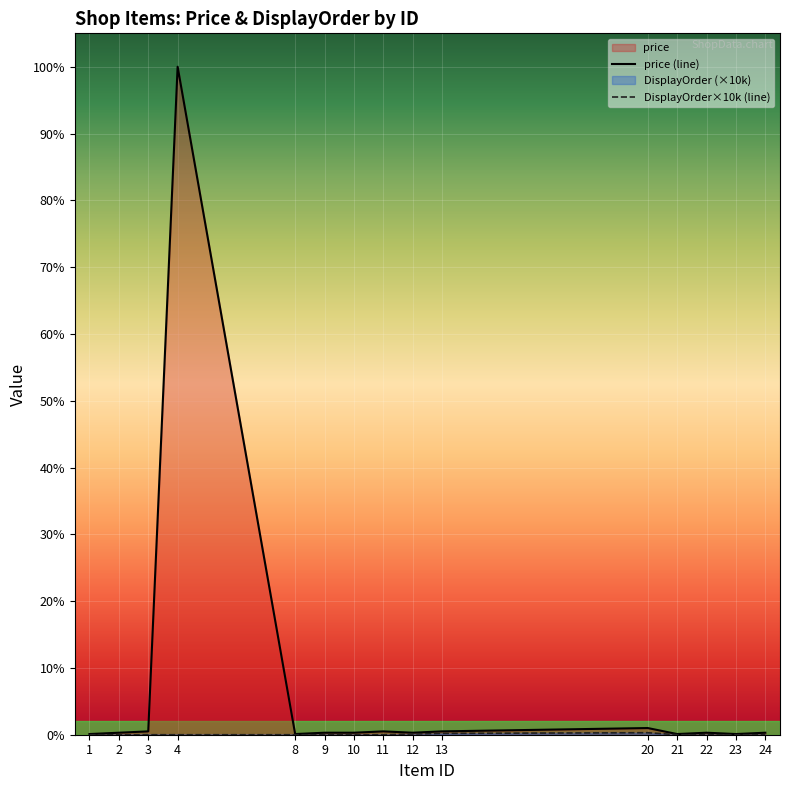

Does the chart display data point markers on the line(s)?

No